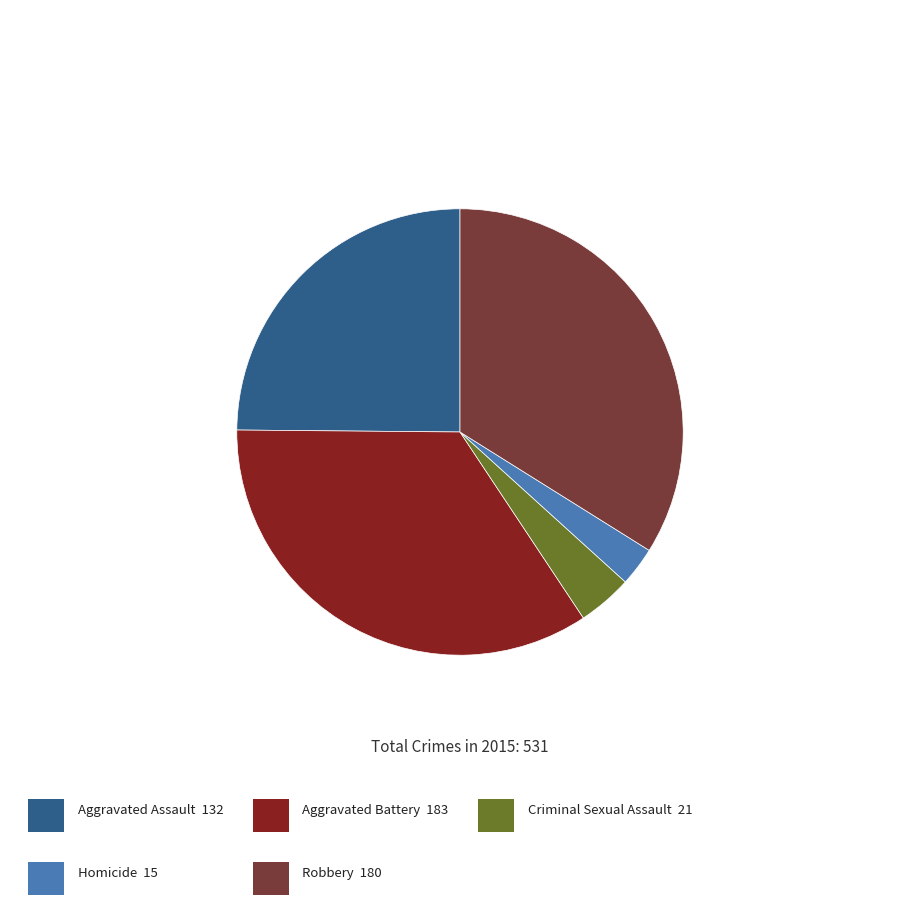

Is there any slice that represents more than half of the pie?

No